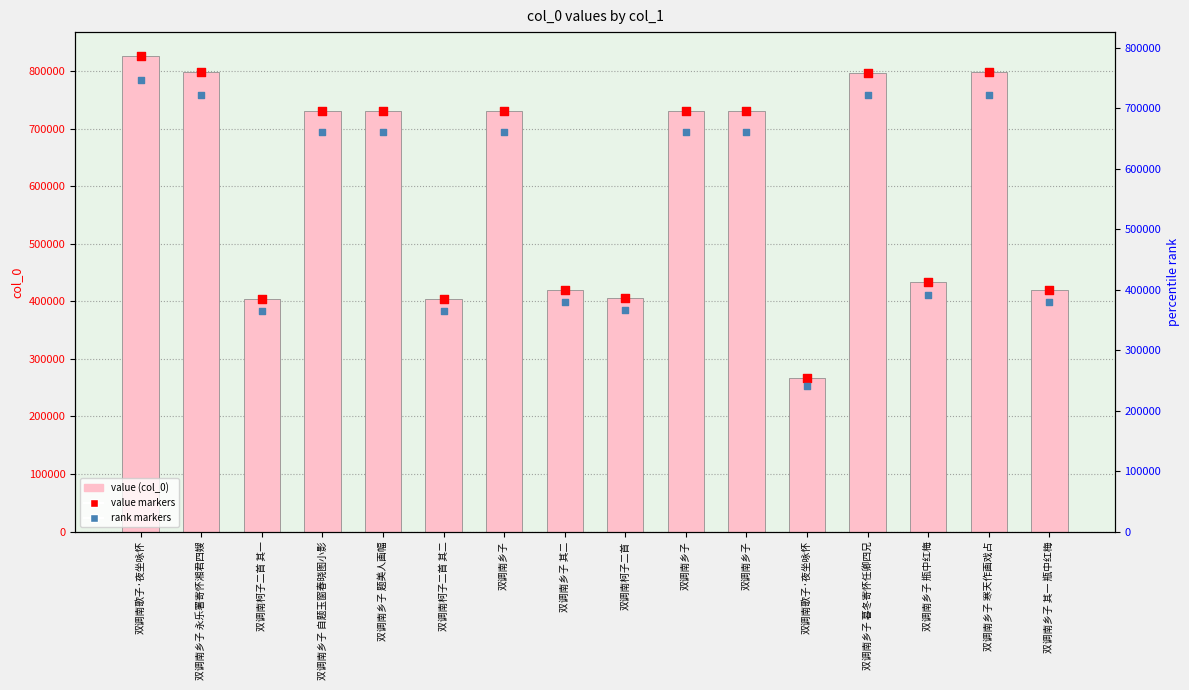

Which series contains the lowest Y value?

rank markers